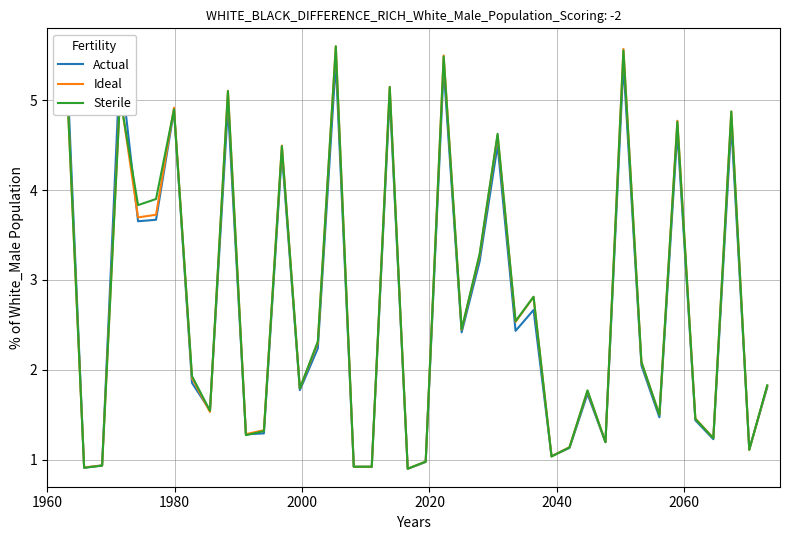

True or false: Sterile has more than 0 interior local peaks.

True